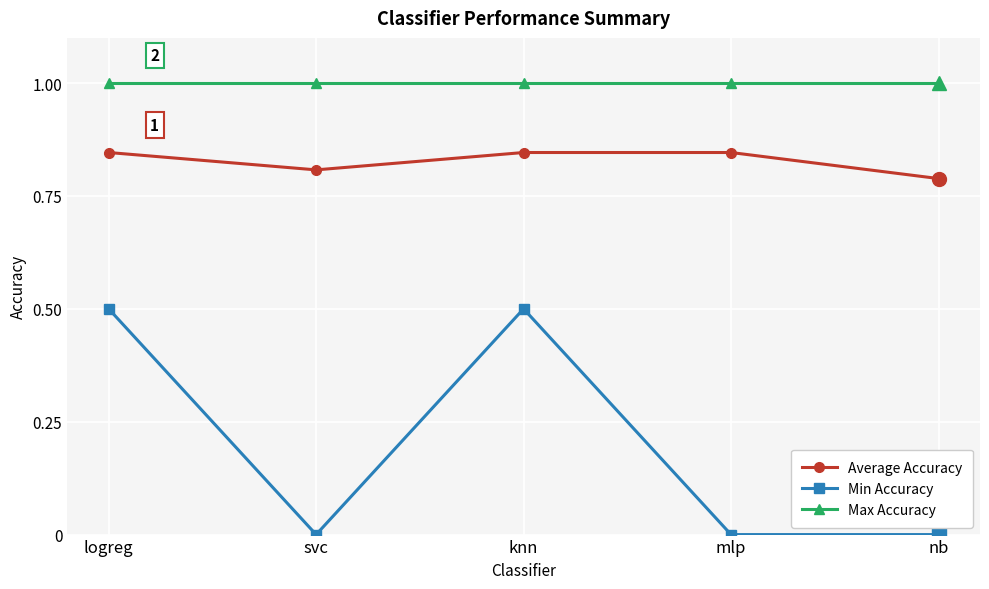

What position from the left is mlp?

4